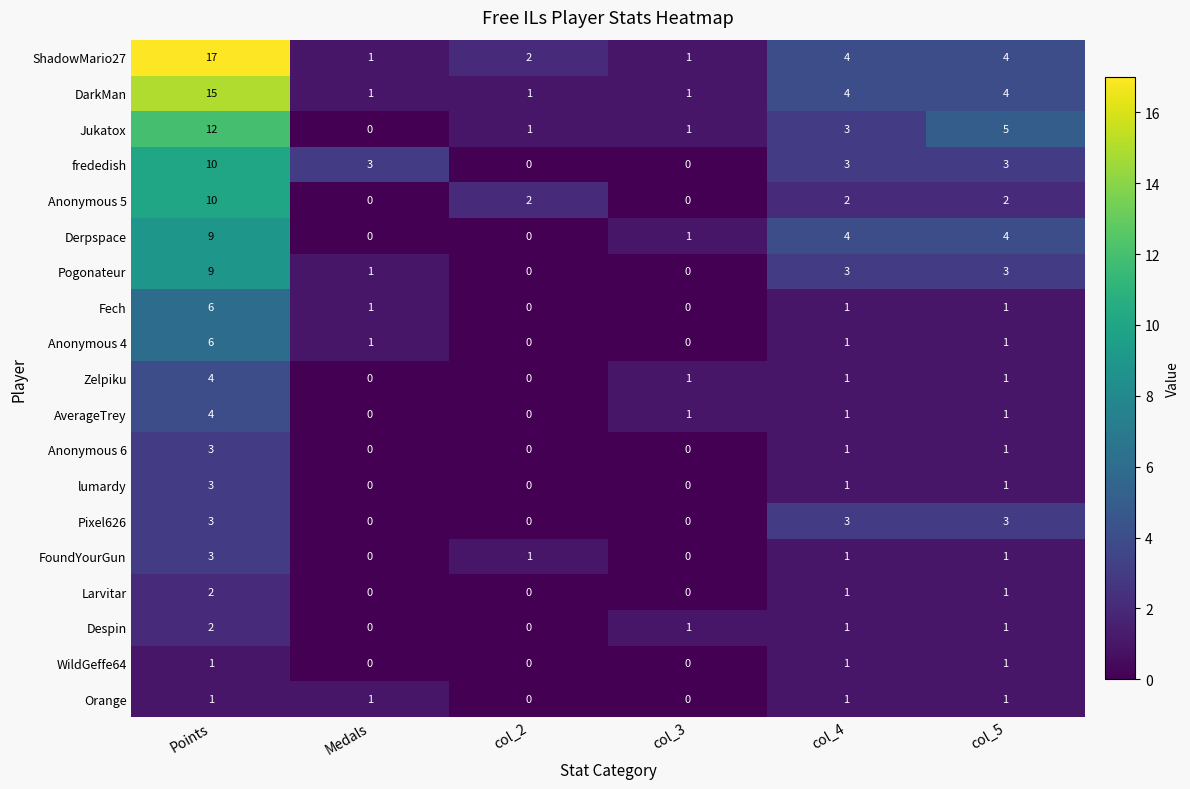

True or false: Despin has a value of 0 at col_5.

False